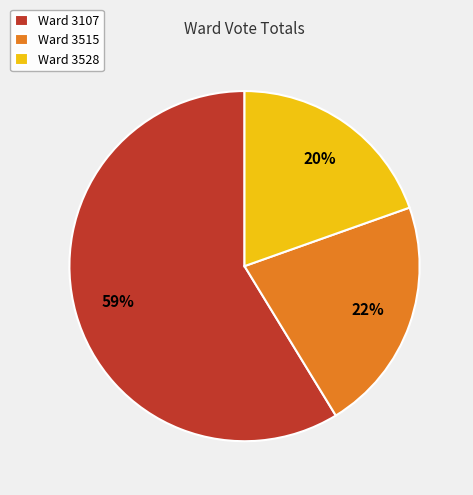

Is there any slice that represents more than half of the pie?

Yes